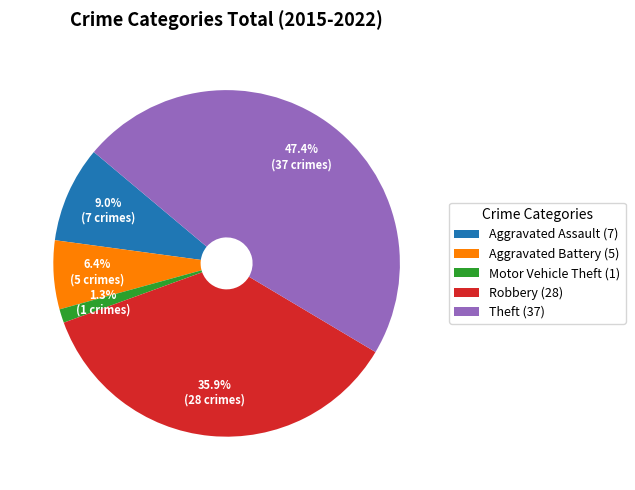

How many slices are in this pie chart?

5